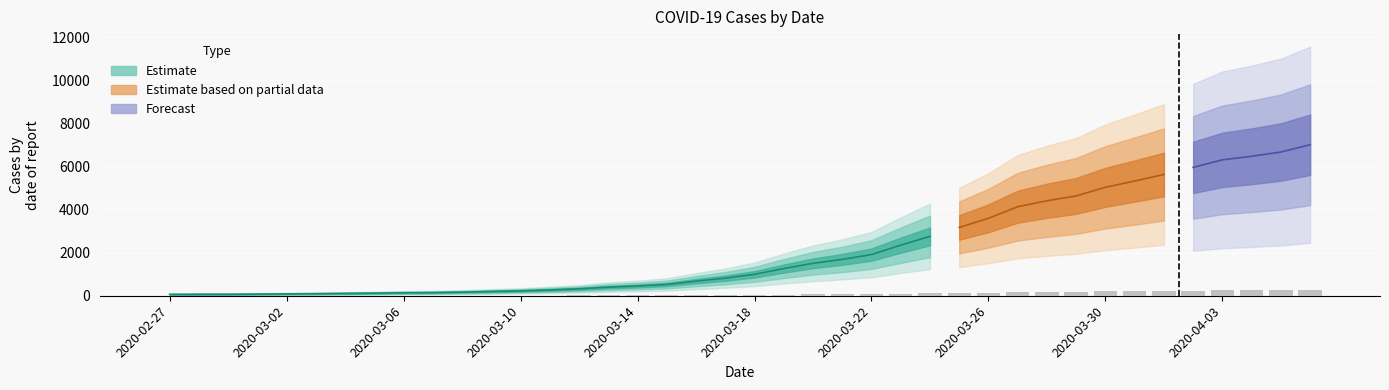

Approximately how many times larger is the value at 2020-04-03 compared to 2020-03-08?

37.7